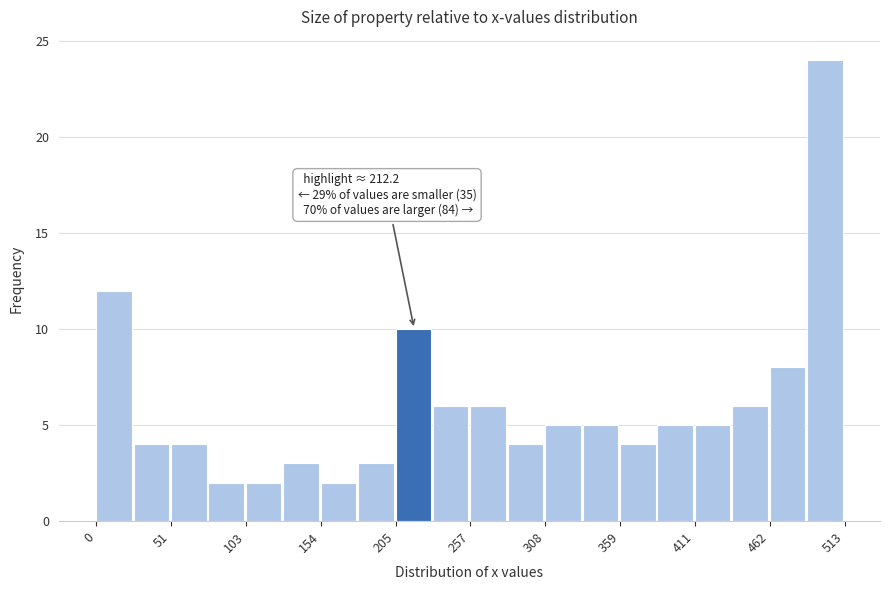

Read against the x-axis, roughly where is the centre of the tallest bar?

500